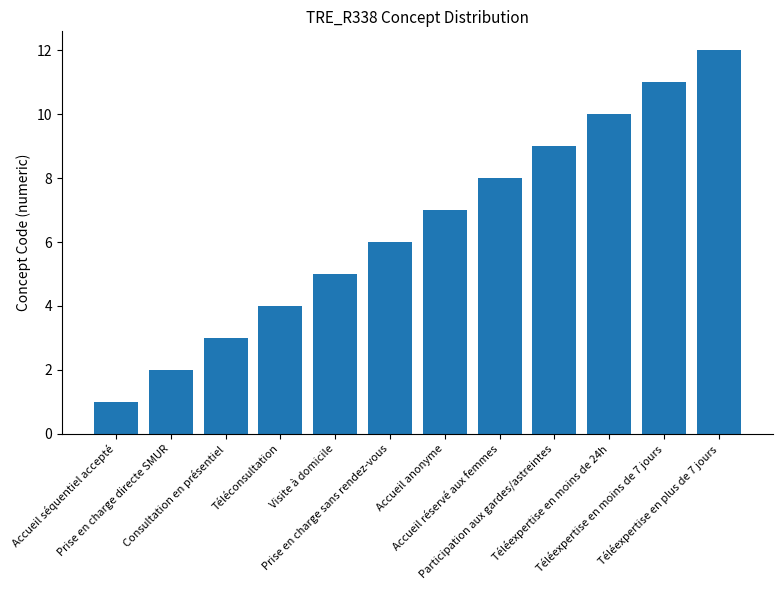

What is the label of the 6th bar from the right?

Accueil anonyme